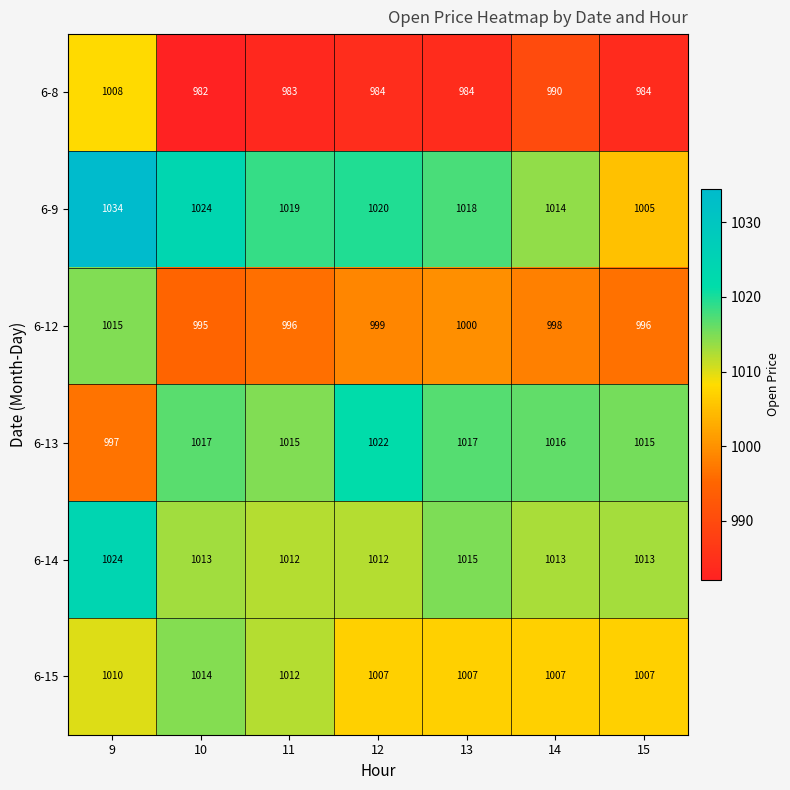

Rank the series by their maximum value, from highest to lowest.

6-9, 6-14, 6-13, 6-12, 6-15, 6-8